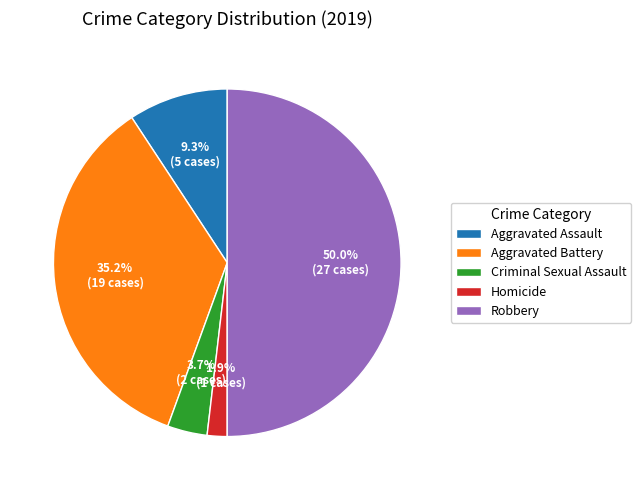

What is the largest slice in the pie chart?

Robbery